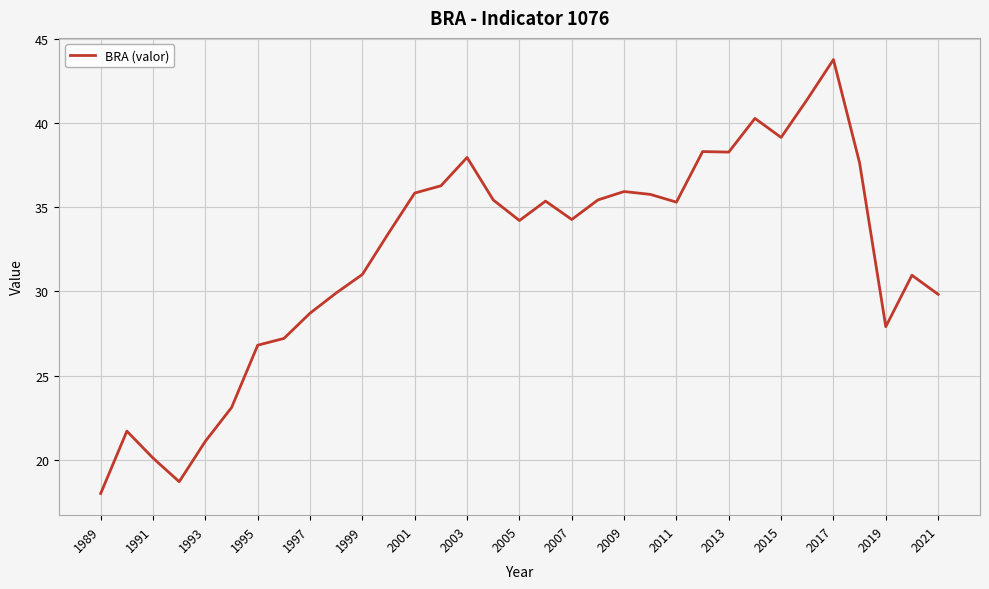

Does the chart have visible grid lines?

Yes